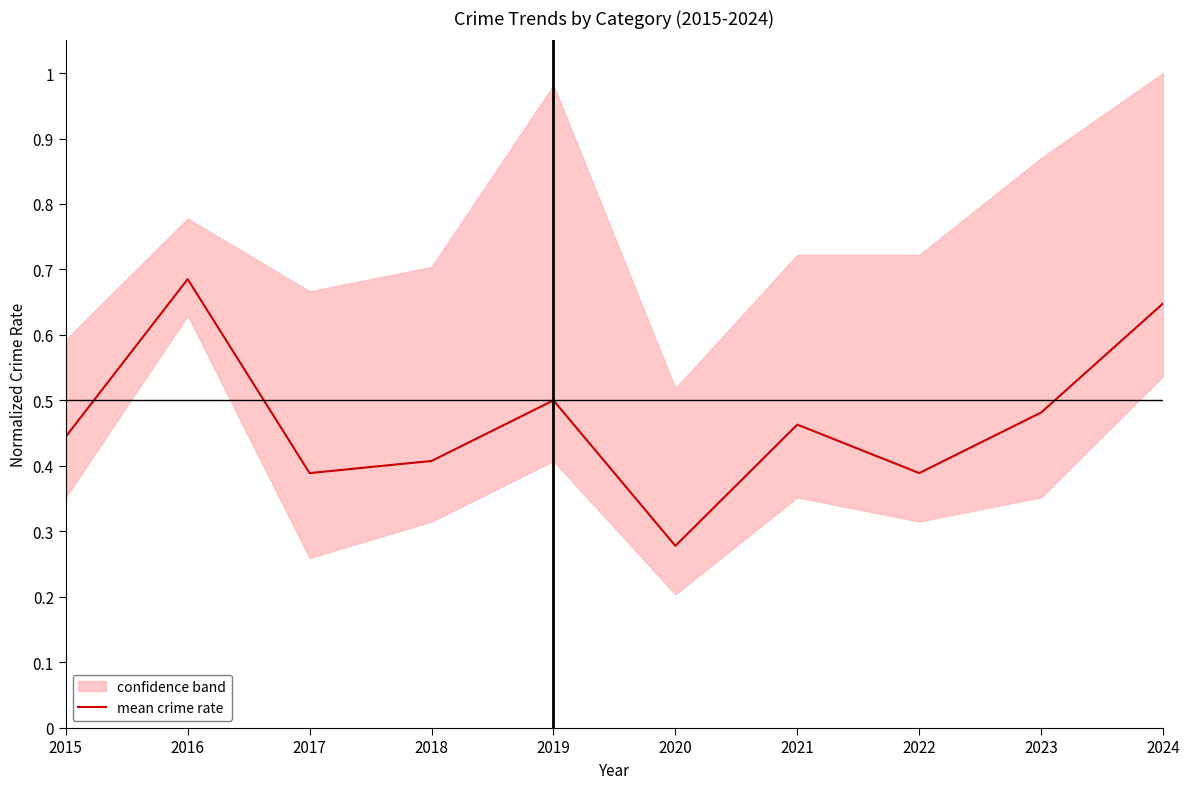

Where is mean crime rate nearest to the value 0?

2020